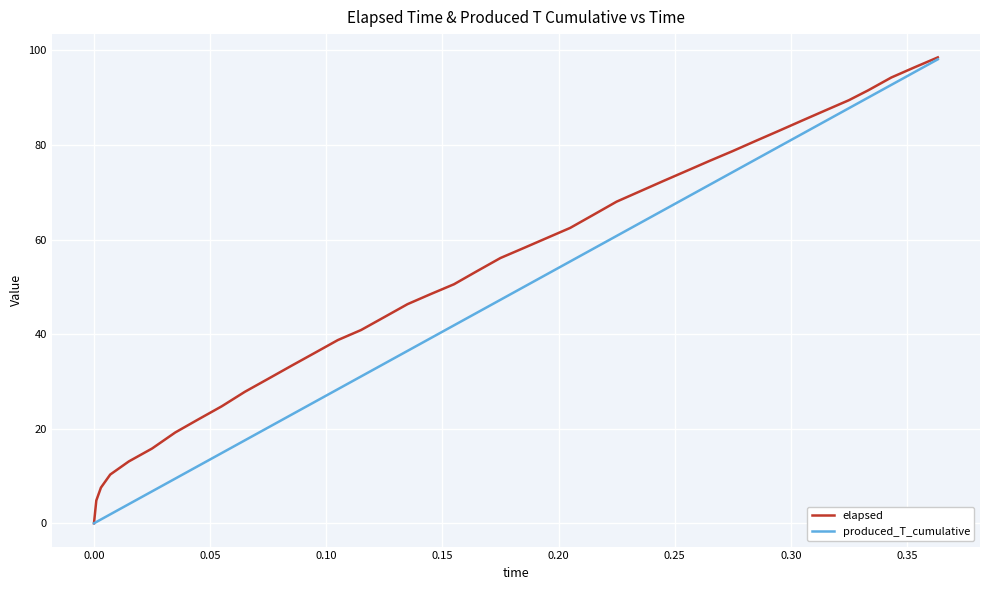

List the series in order of their overall mean, highest first.

elapsed, produced_T_cumulative